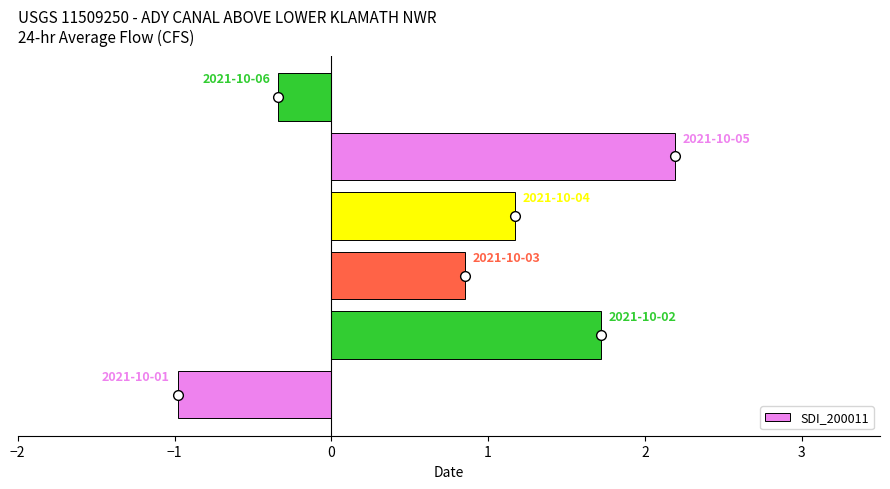

How many values are below zero?

2